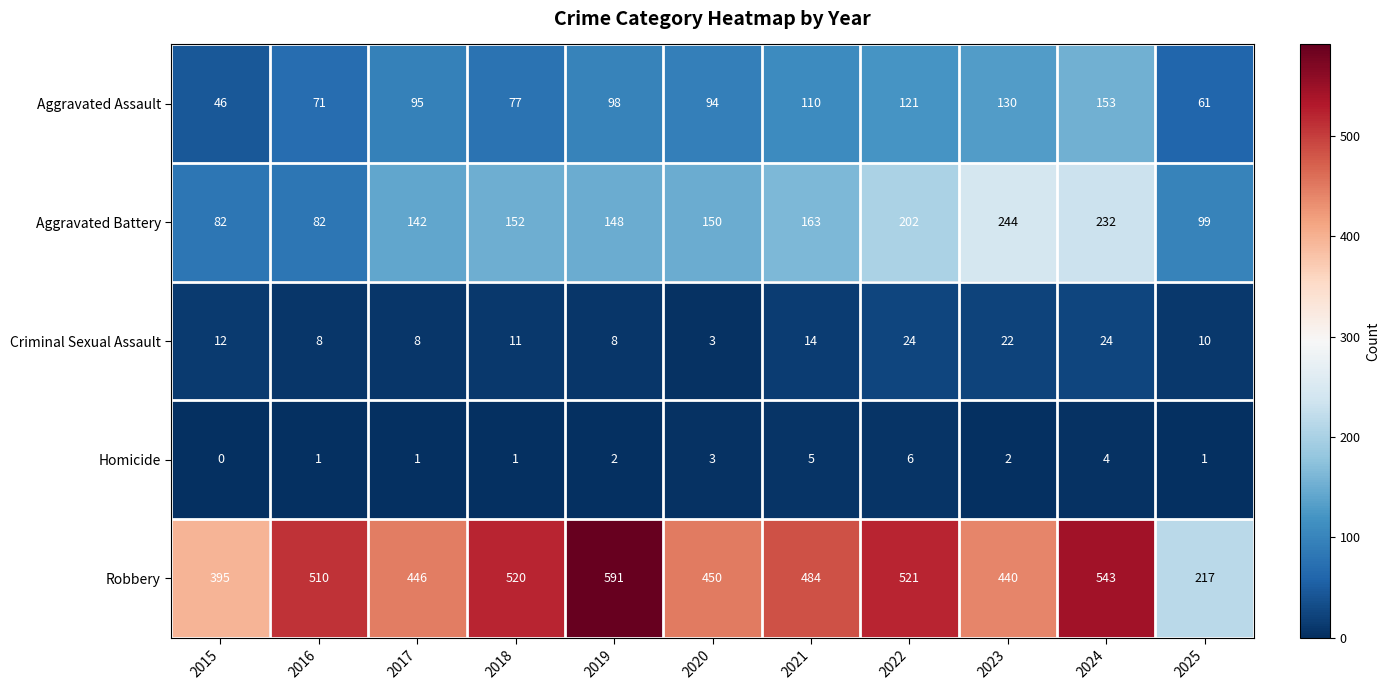

What is the sum of the Criminal Sexual Assault values at 2016 and 2025?

18